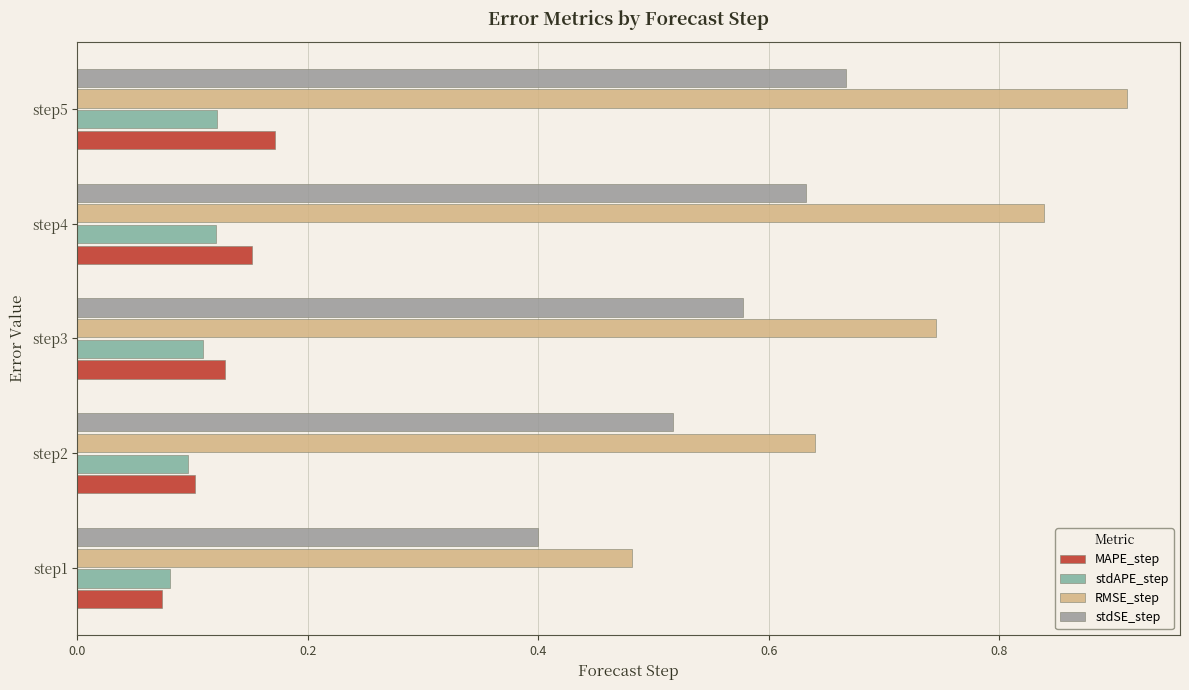

What is the sum of all RMSE_step values?

3.6